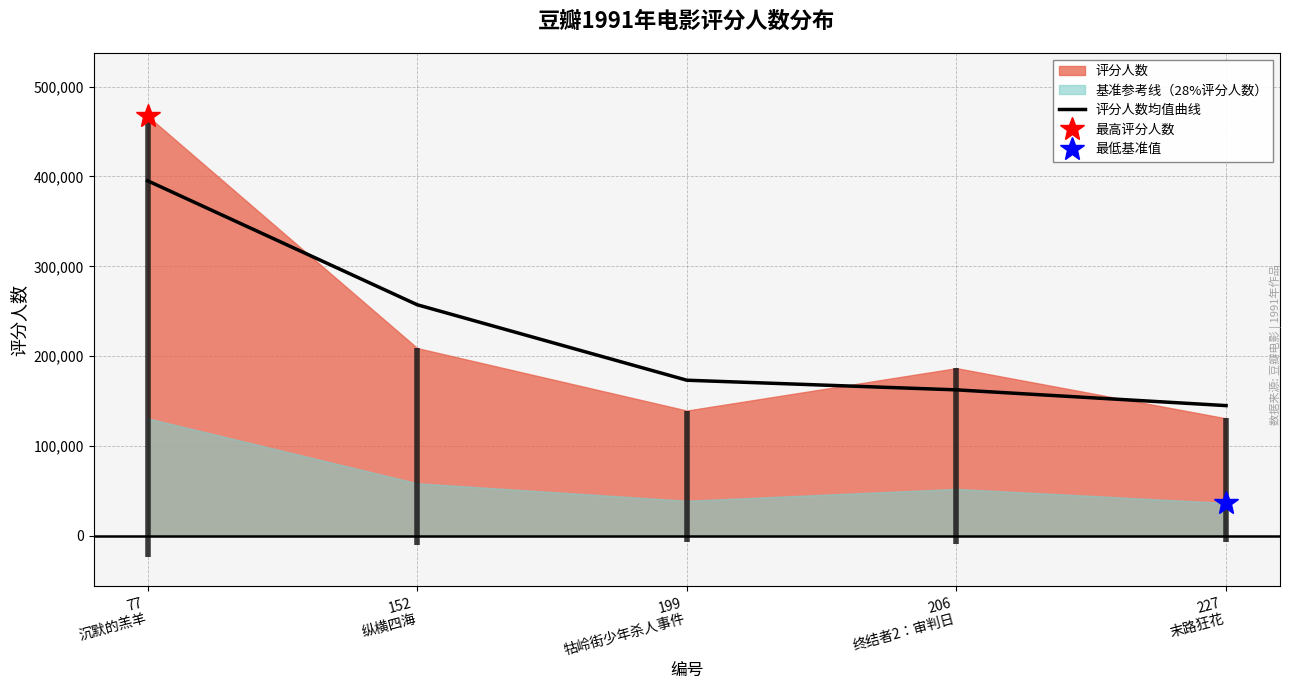

What is the highest value of the 评分人数均值曲线 series?

395209